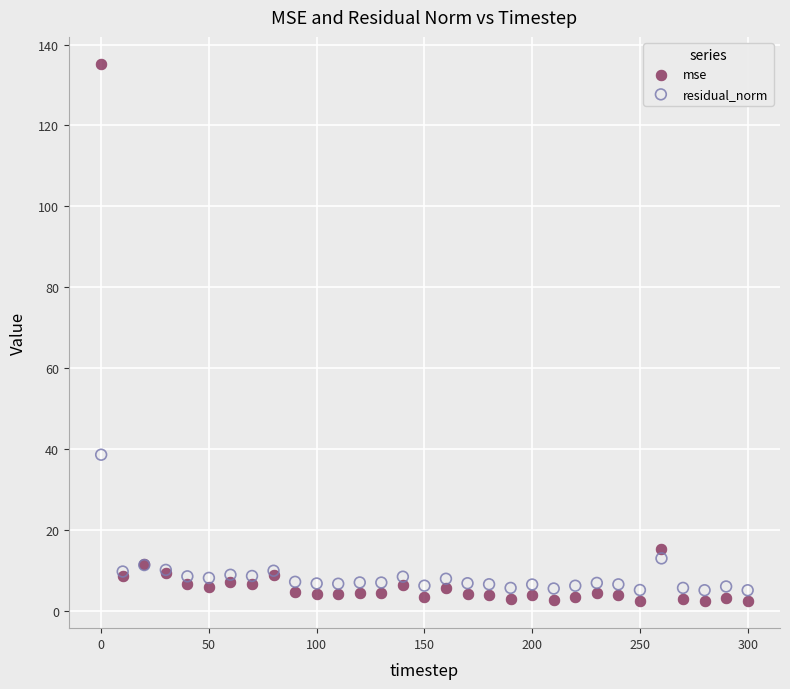

Across all series, what Y value is closest to 68?

38.6